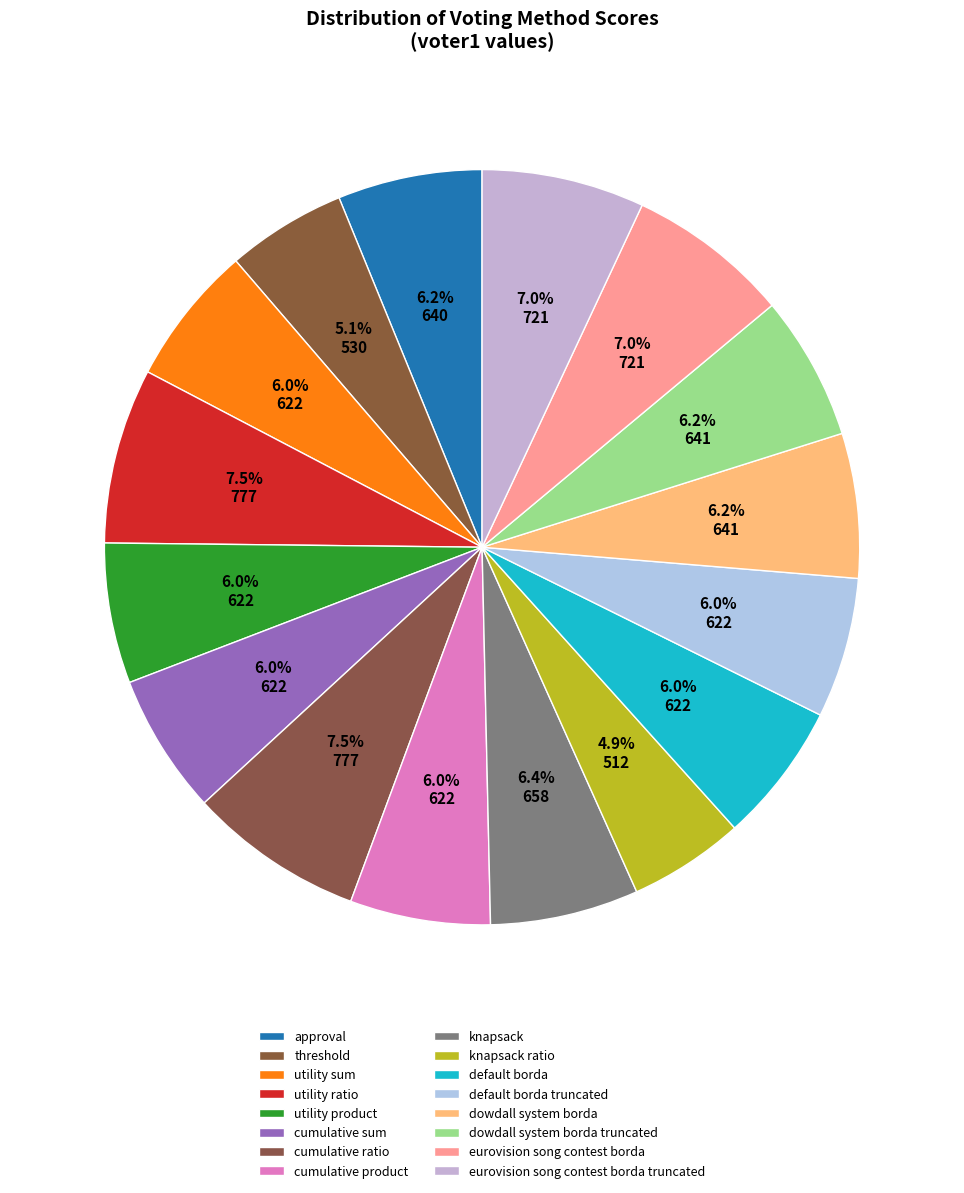

To the nearest percent, what percentage of the pie is cumulative product?

6%